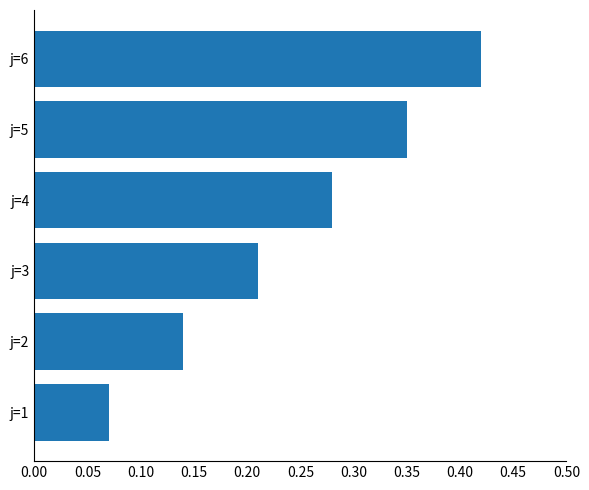

Which label corresponds to the smallest value in the chart?

j=1